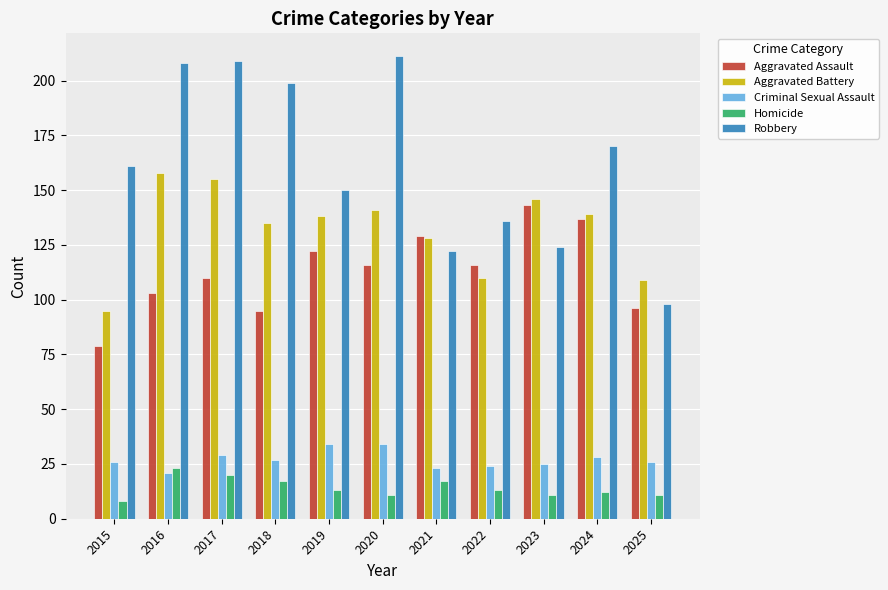

How many distinct data groups are displayed?

5